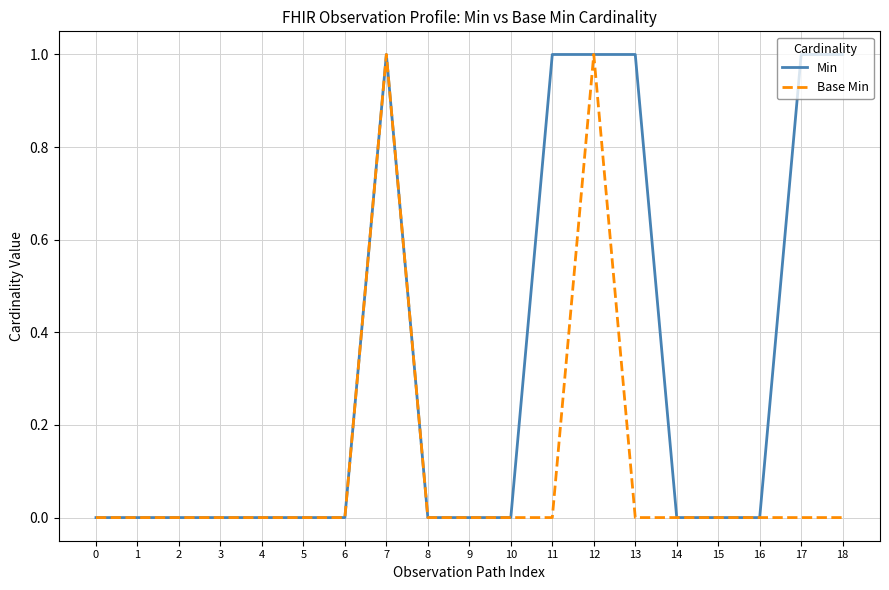

Is the value of Min at 17 greater than the value of Base Min at 15?

Yes